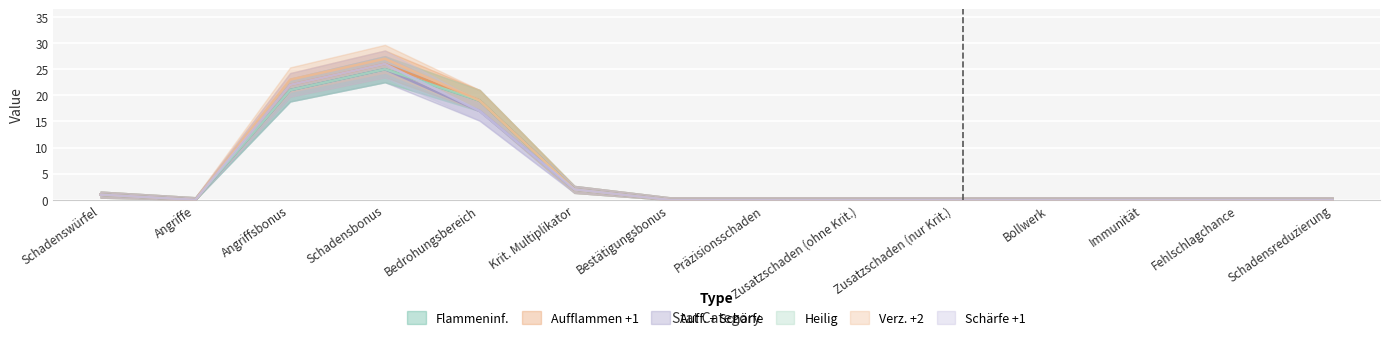

What is the difference between the maximum and second lowest values in the Flammeninf. series?

25